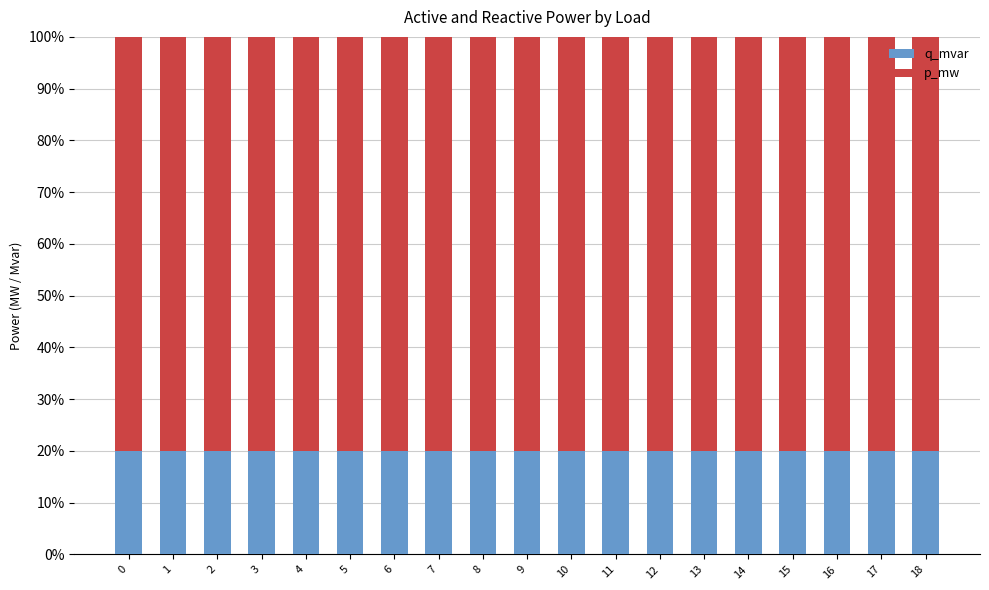

Does the chart contain stacked bars?

Yes